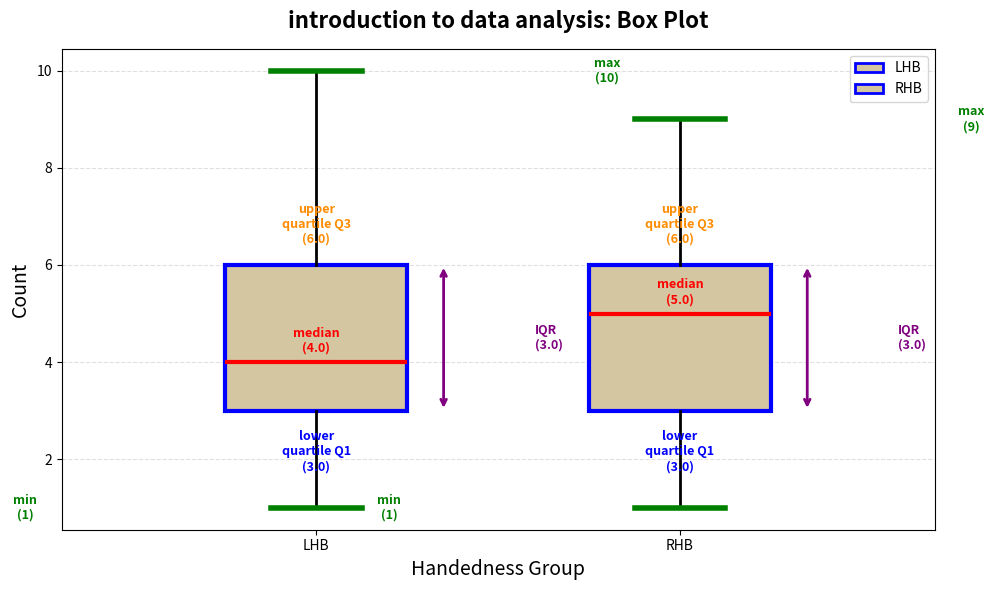

Which box's median line is the lowest?

LHB